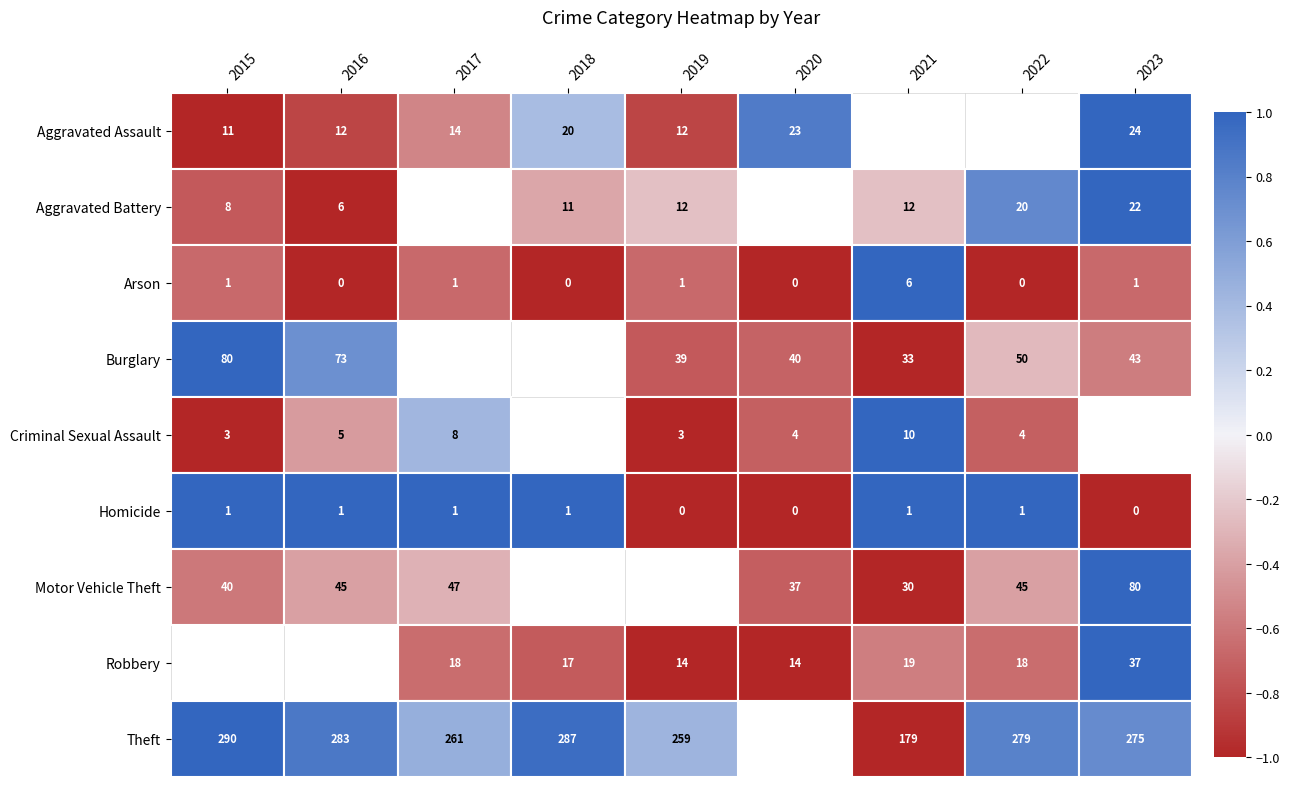

Is the value of Theft at 2019 greater than the value of Robbery at 2019?

Yes